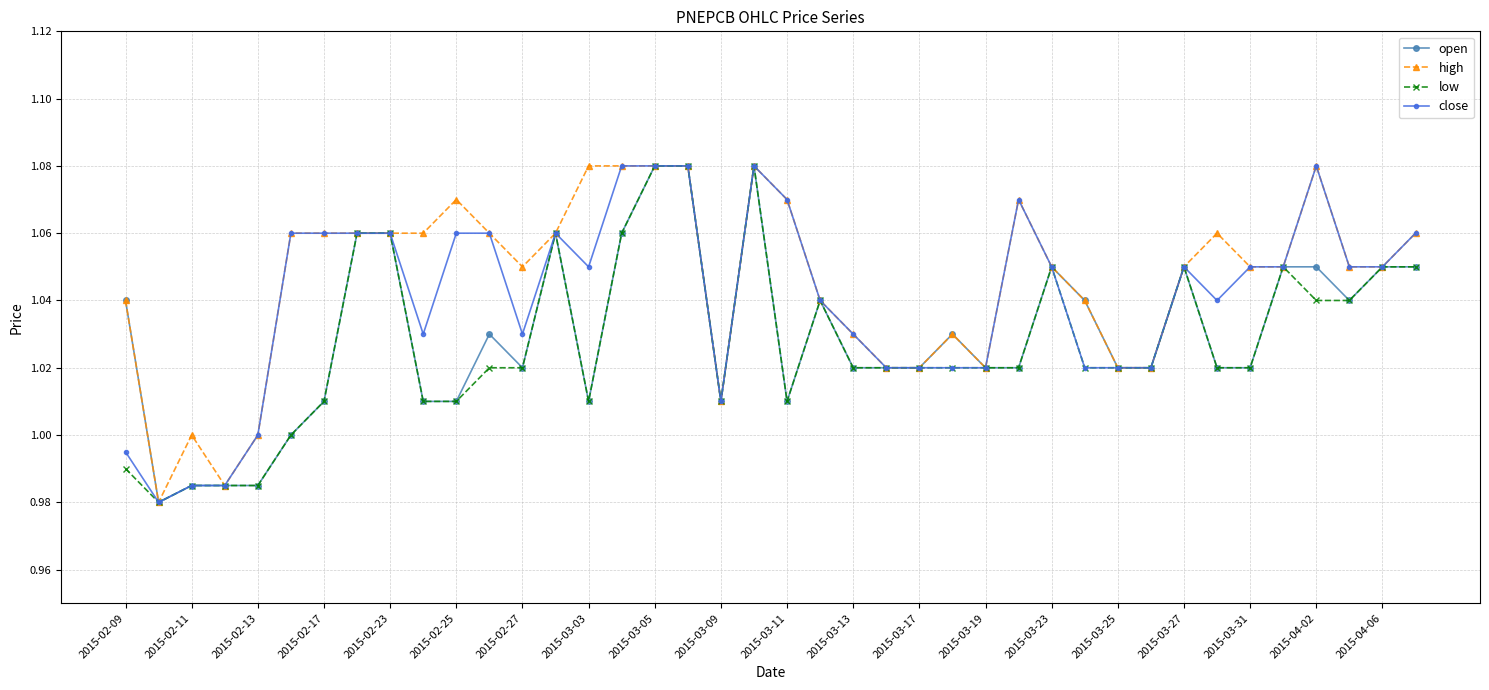

True or false: open has more than 1 points higher than both neighbors.

True